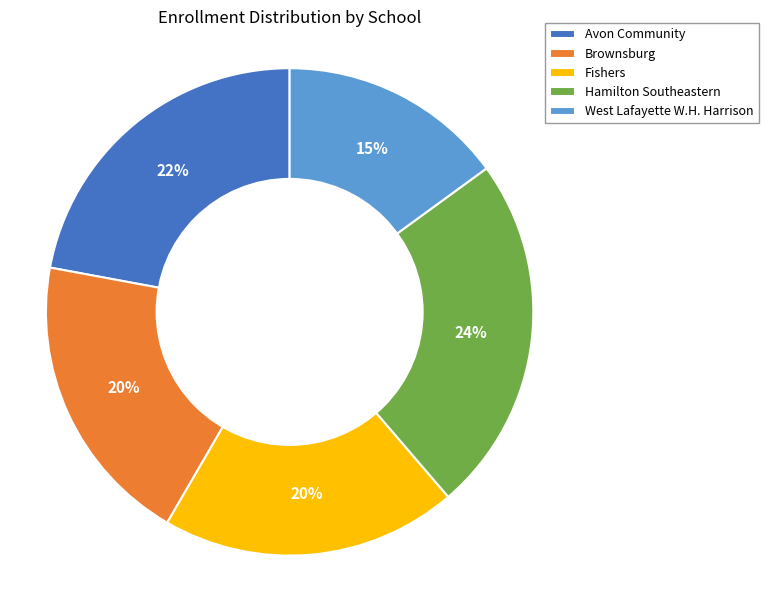

How many segments does this pie chart have?

5